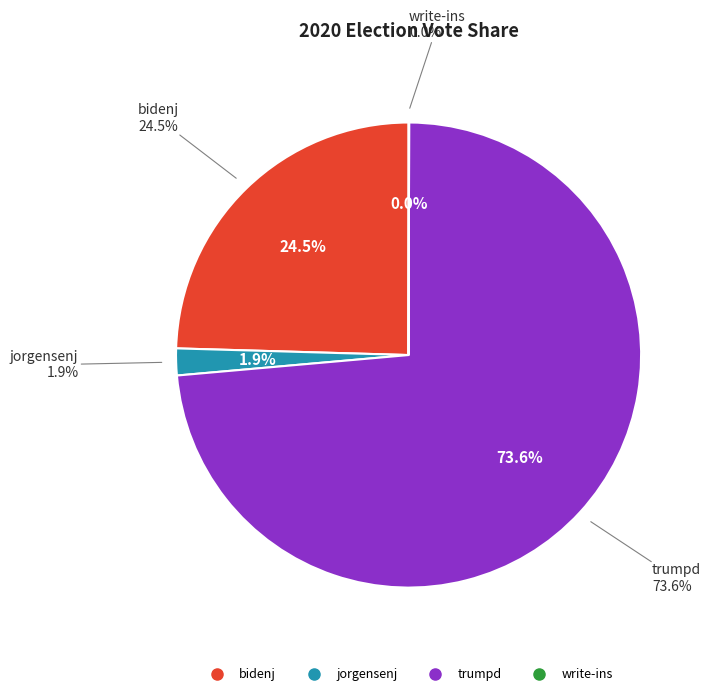

To the nearest percent, what is the difference between the trumpd and bidenj slice percentages?

49%